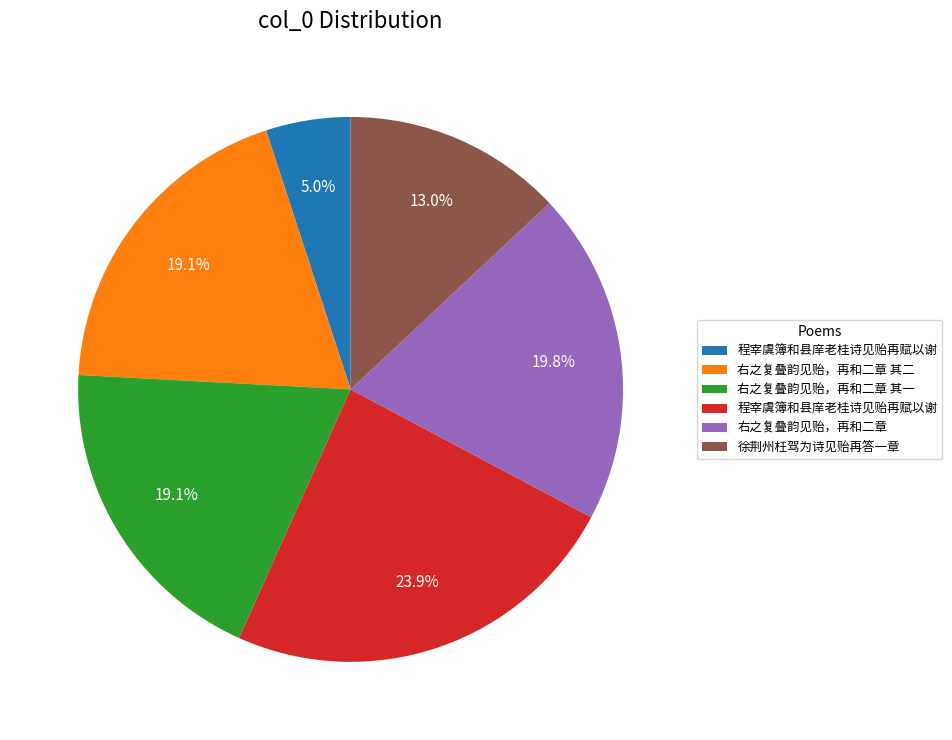

How many segments does this pie chart have?

6